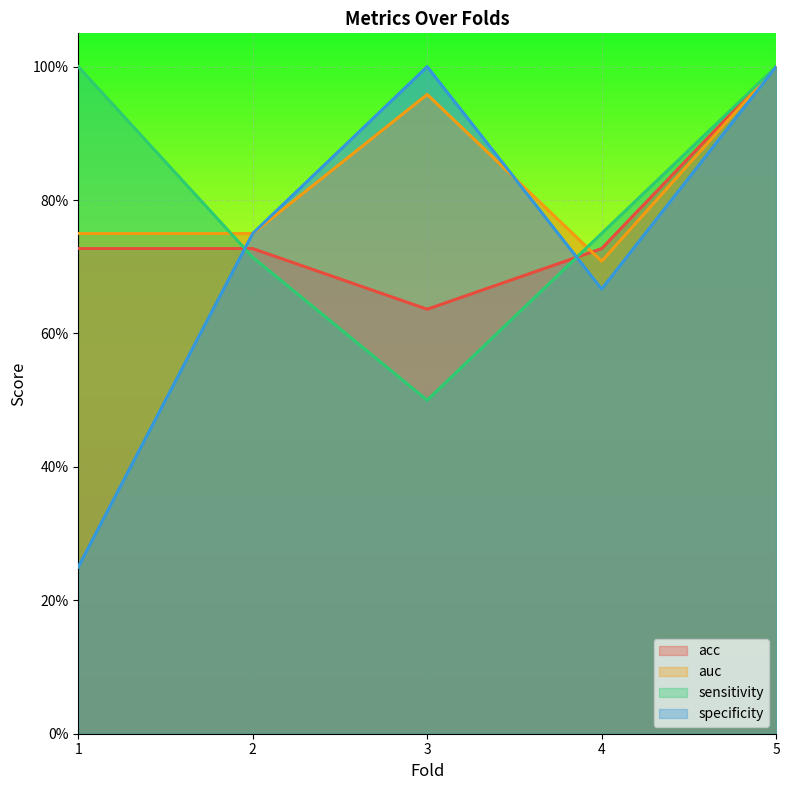

Which series ends up on top after the final intersection of specificity and auc?

auc